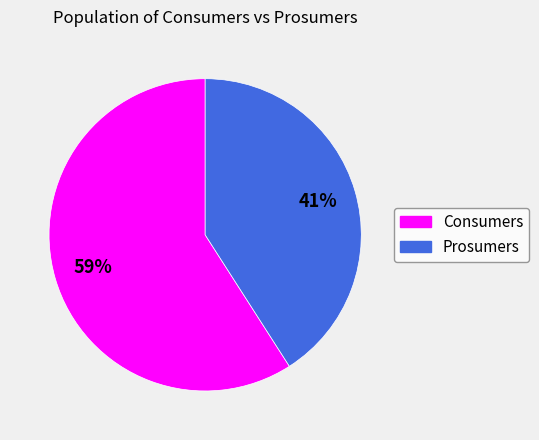

To the nearest percent, what percentage of the pie is Consumers?

59%